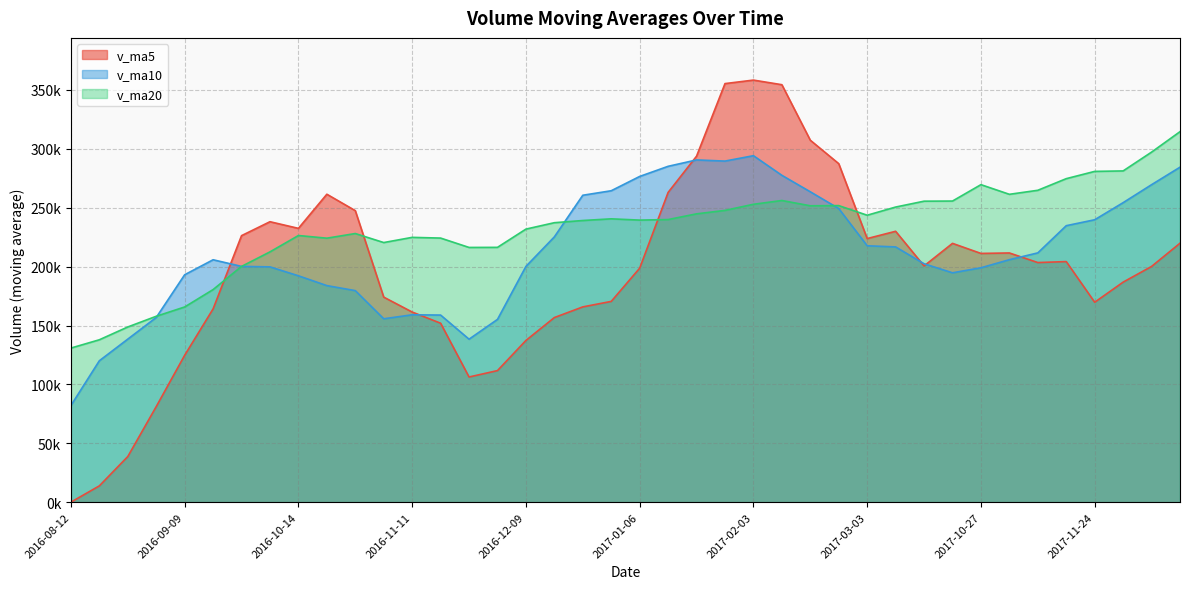

True or false: v_ma5 has a value of 226286.8 at 2016-09-23.

True